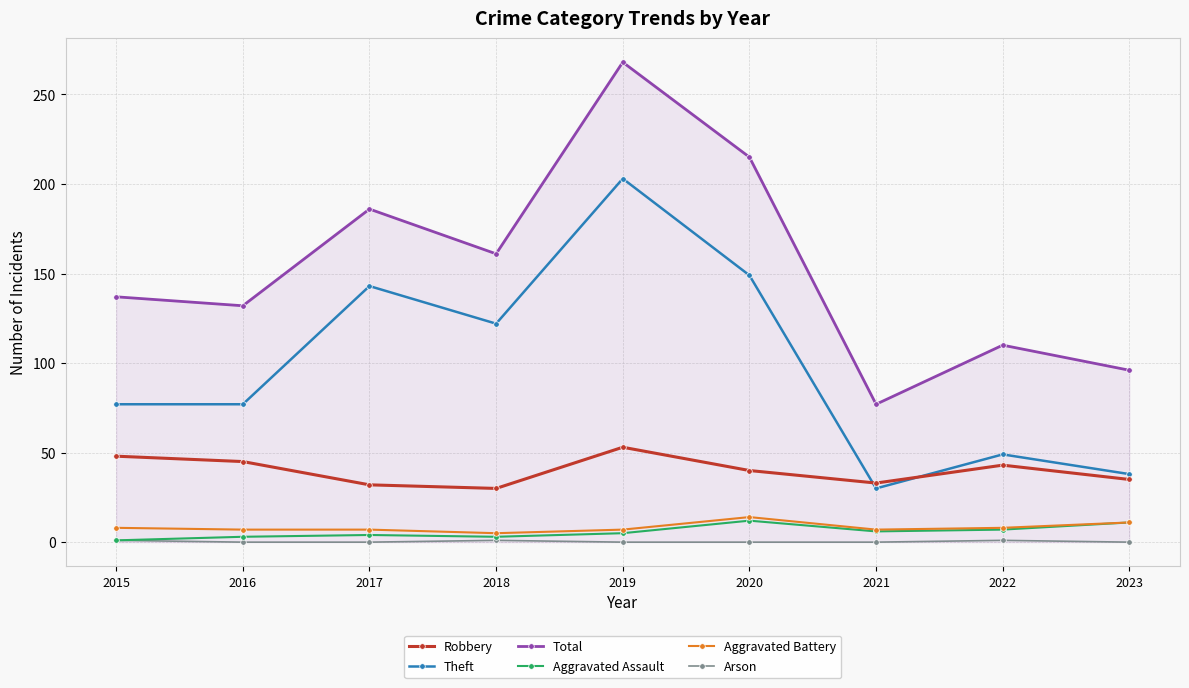

Which series has the widest spread of values?

Total